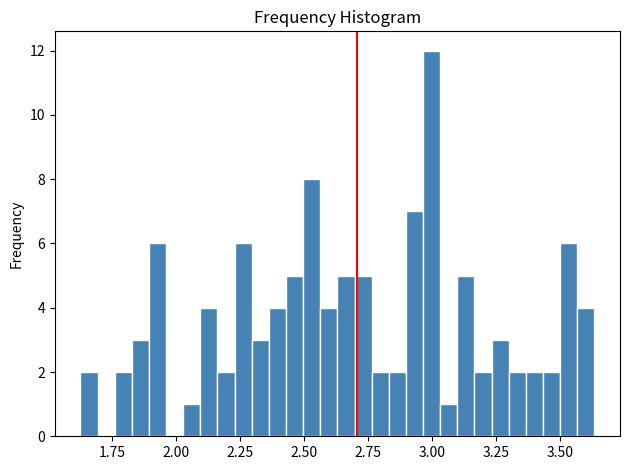

Around what value on the x-axis is the tallest bar? Give the approximate position of its centre, as read against the axis.

3.00